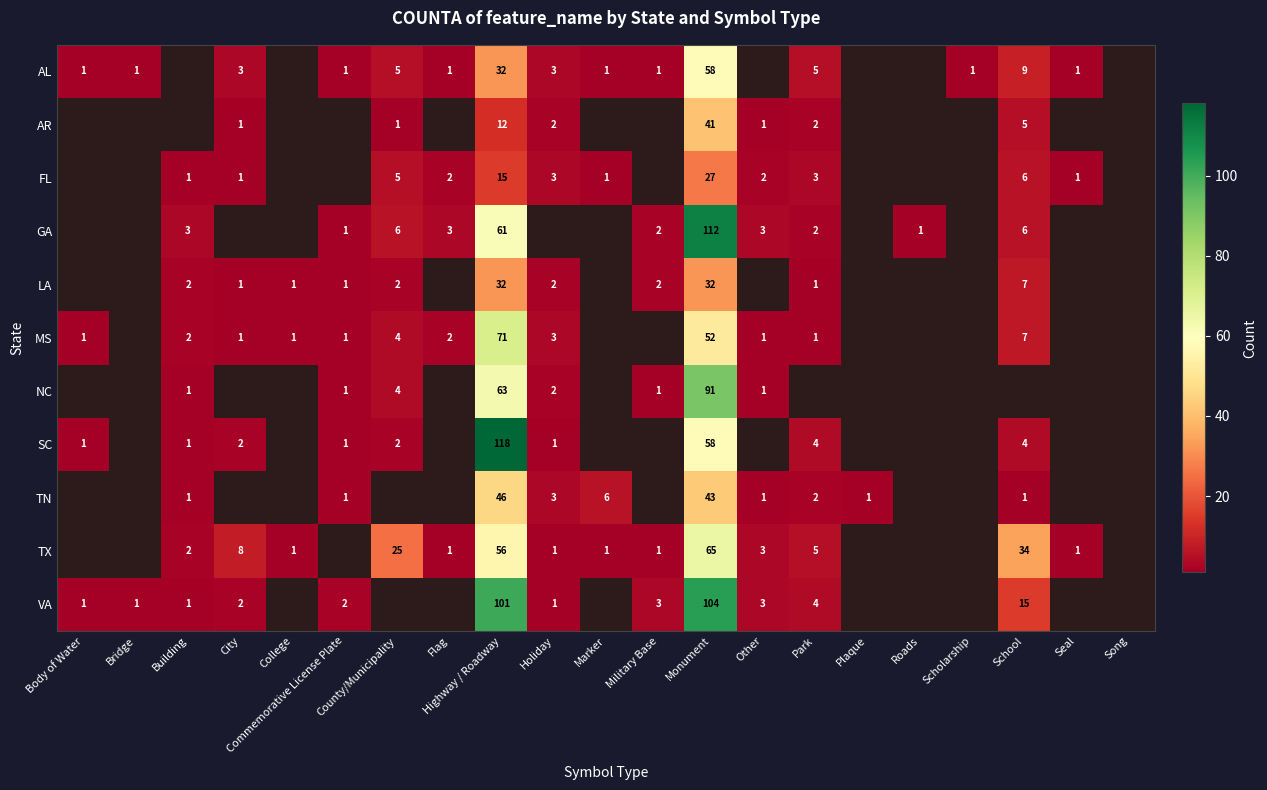

The value of FL at Highway / Roadway is 9. True or false?

False